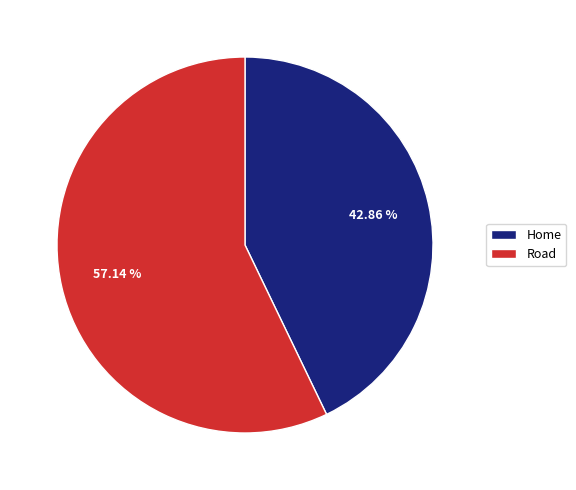

Combined, do Road and Home account for over 50%?

Yes